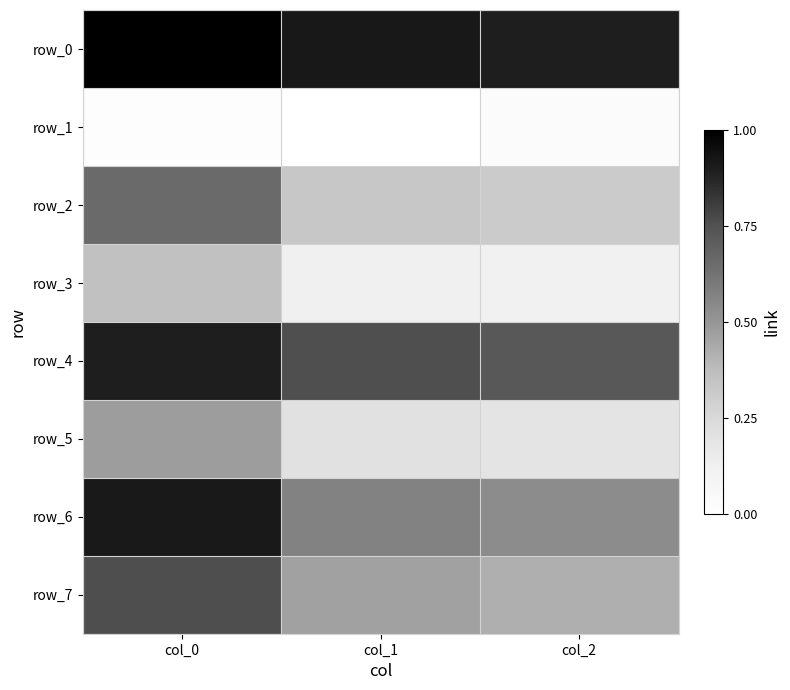

Reading left to right, what are all the values shown in this chart?

row_0: col_0=1.0	col_1=0.9	col_2=0.9
row_1: col_0=0.0	col_1=0.0	col_2=0.0
row_2: col_0=0.7	col_1=0.3	col_2=0.3
row_3: col_0=0.4	col_1=0.1	col_2=0.1
row_4: col_0=0.9	col_1=0.8	col_2=0.7
row_5: col_0=0.5	col_1=0.2	col_2=0.2
row_6: col_0=0.9	col_1=0.6	col_2=0.5
row_7: col_0=0.8	col_1=0.5	col_2=0.4